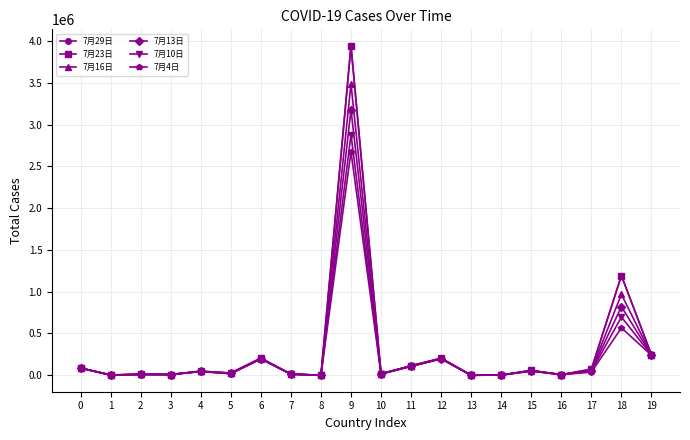

List the labels in order of 7月13日 value, smallest first.

13, 8, 14, 1, 16, 3, 2, 7, 10, 5, 4, 15, 17, 0, 11, 6, 12, 19, 18, 9